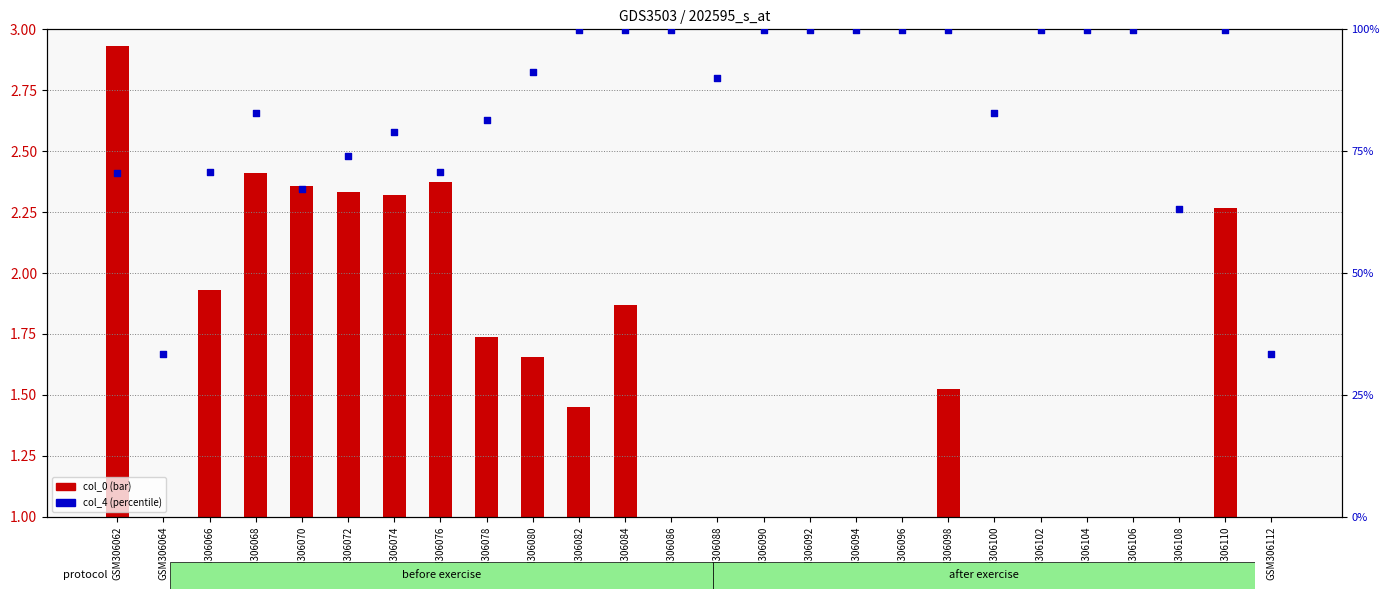

Is the value of col_0 (primary) at GSM306072 greater than the value of col_4 (percentile) at GSM306084?

No